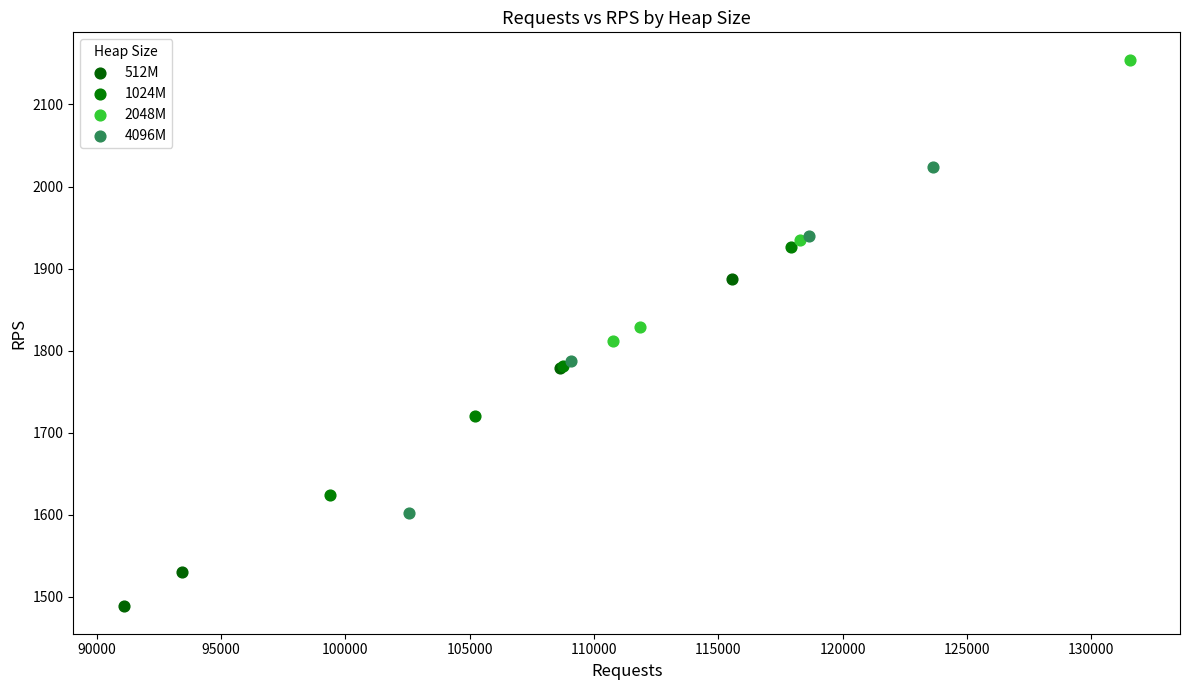

Which series contains the lowest Y value?

512M